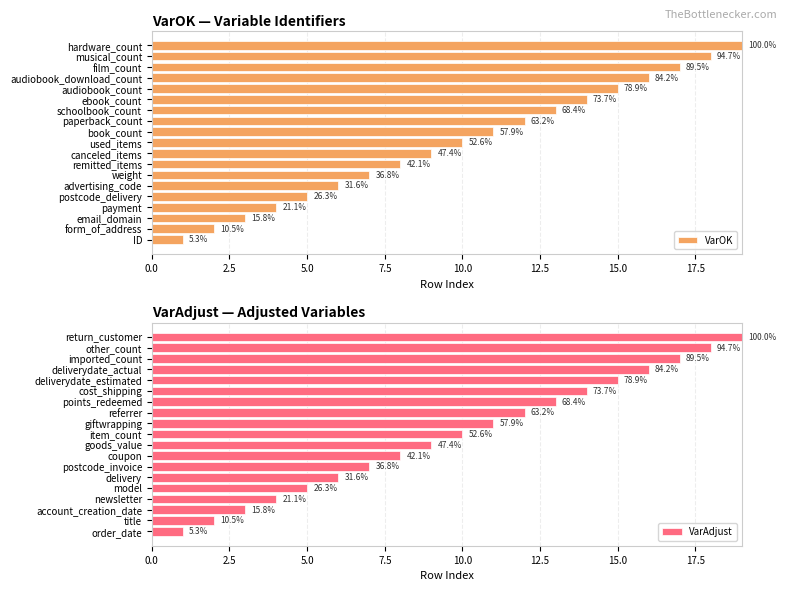

Are the bars grouped side by side (vs. stacked)?

Yes